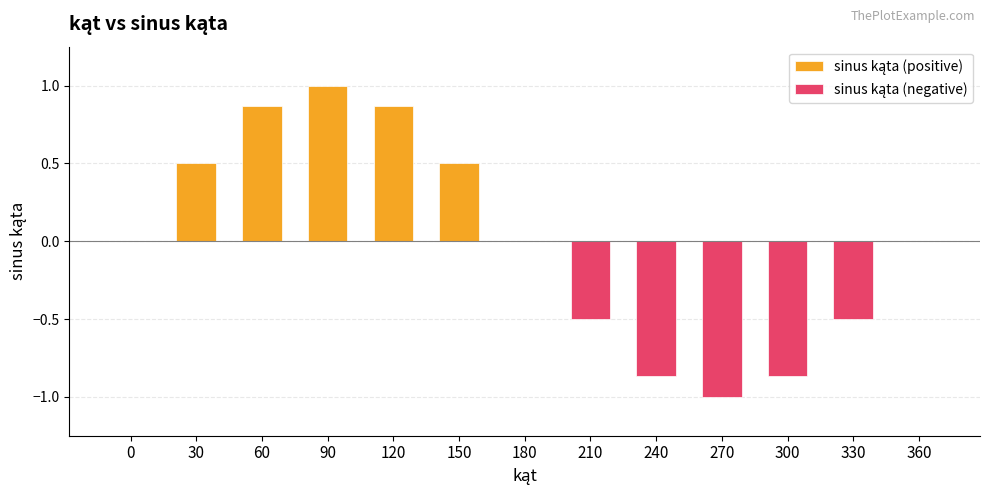

What is the sum of the values at 300 and 210?

-1.4